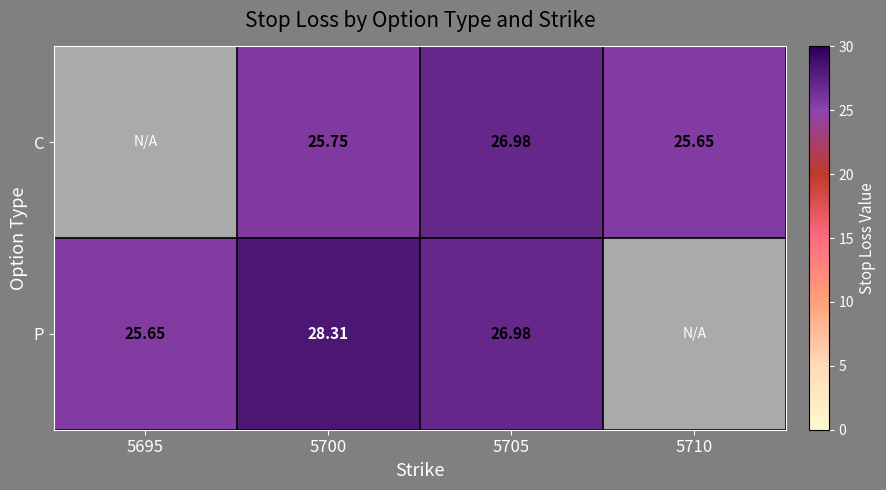

At 5700, list the series in order from smallest to largest.

C, P